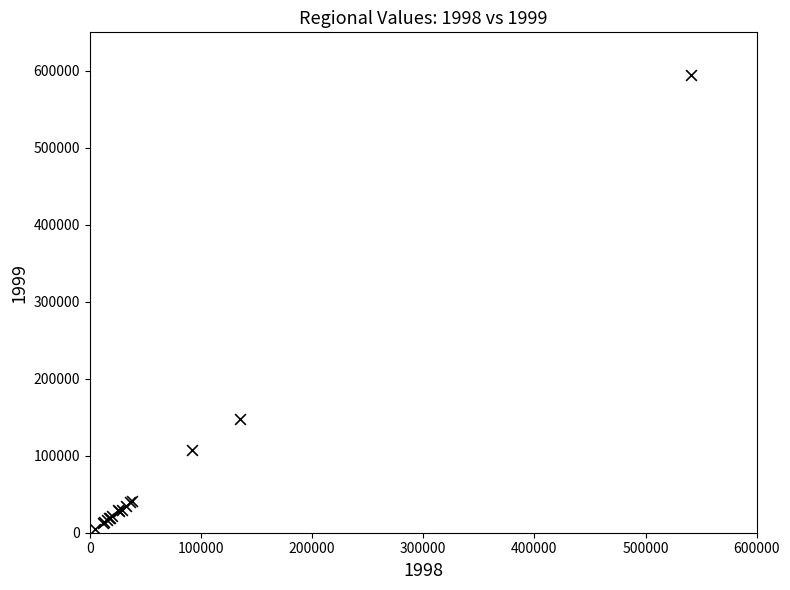

What Y value in the scatter plot is closest to 300027?

147307